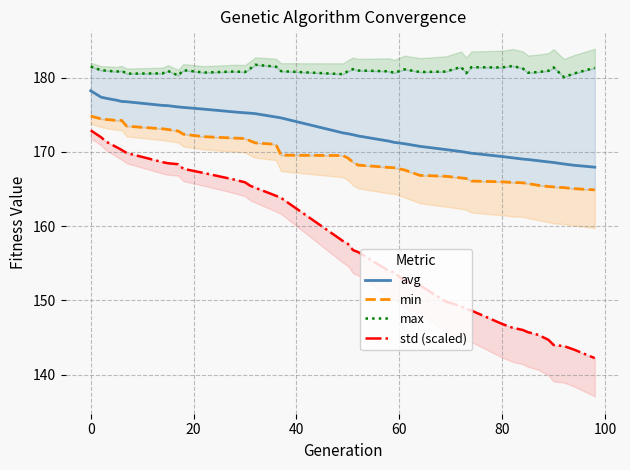

How many interior local peaks does the max series have?

11